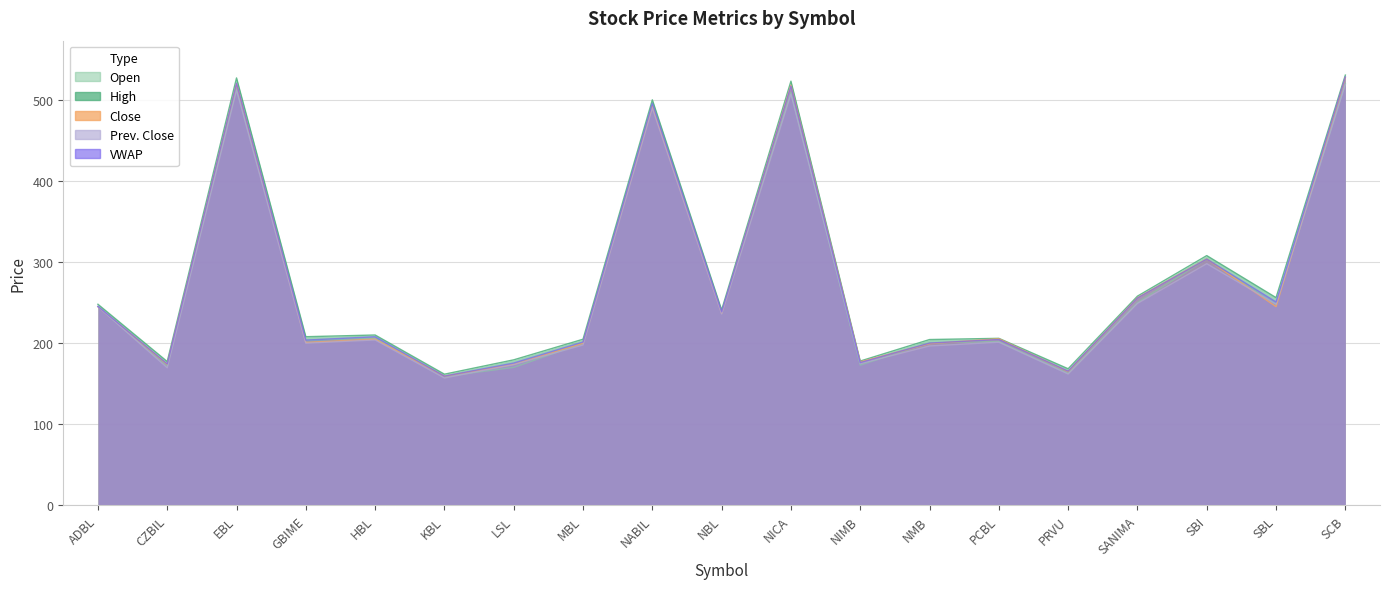

What is the difference between the maximum and second lowest values in the Open series?

357.1